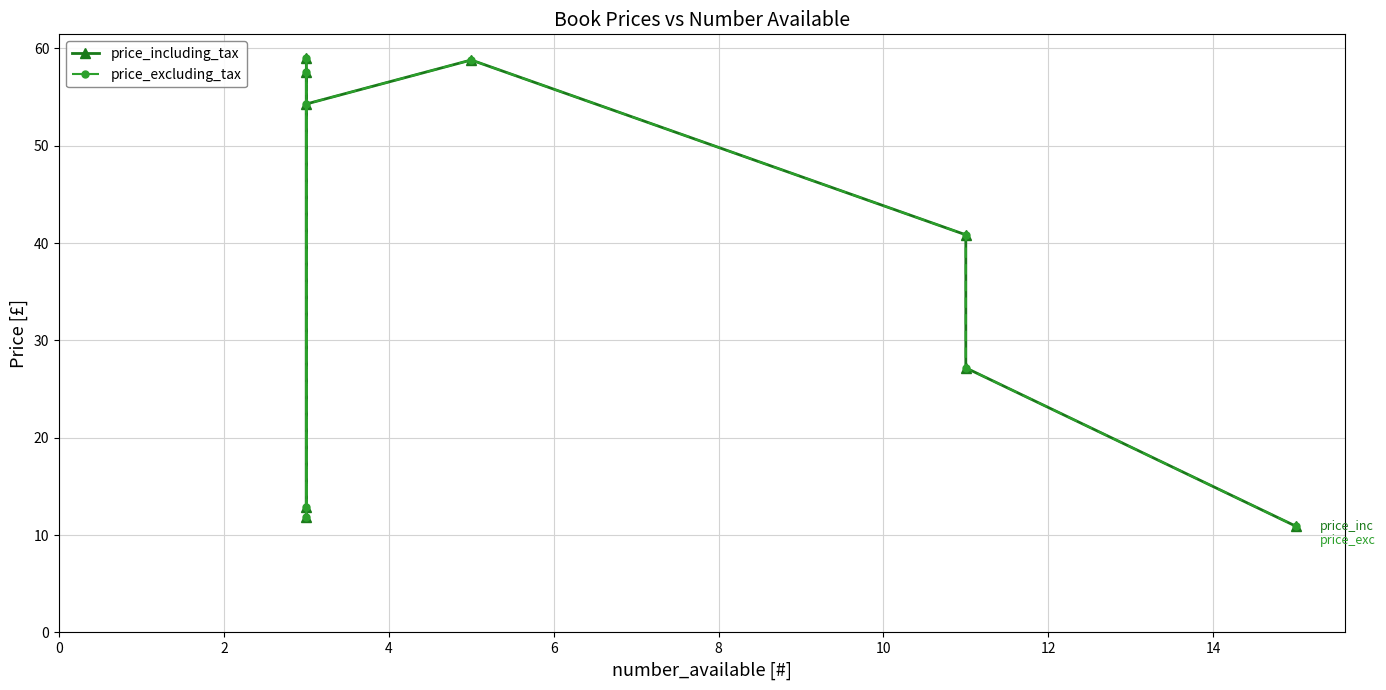

Is the value of price_including_tax at 2 greater than the value of price_excluding_tax at 12?

No